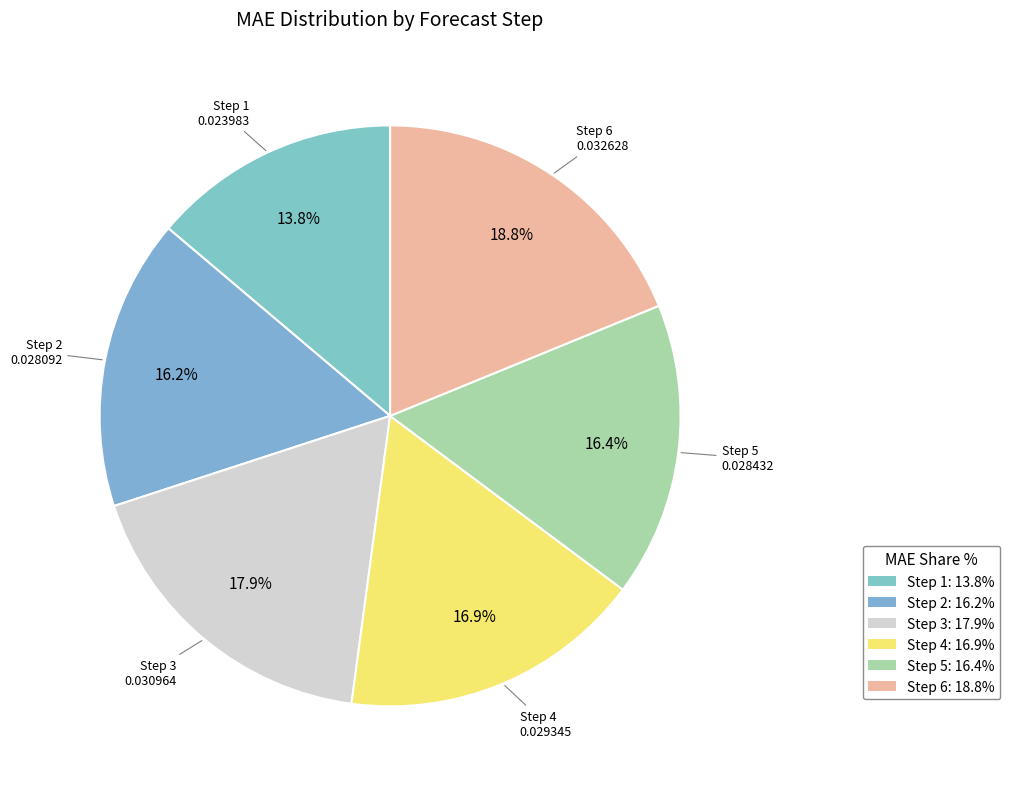

Does Step 2 account for over 50% of the chart?

No